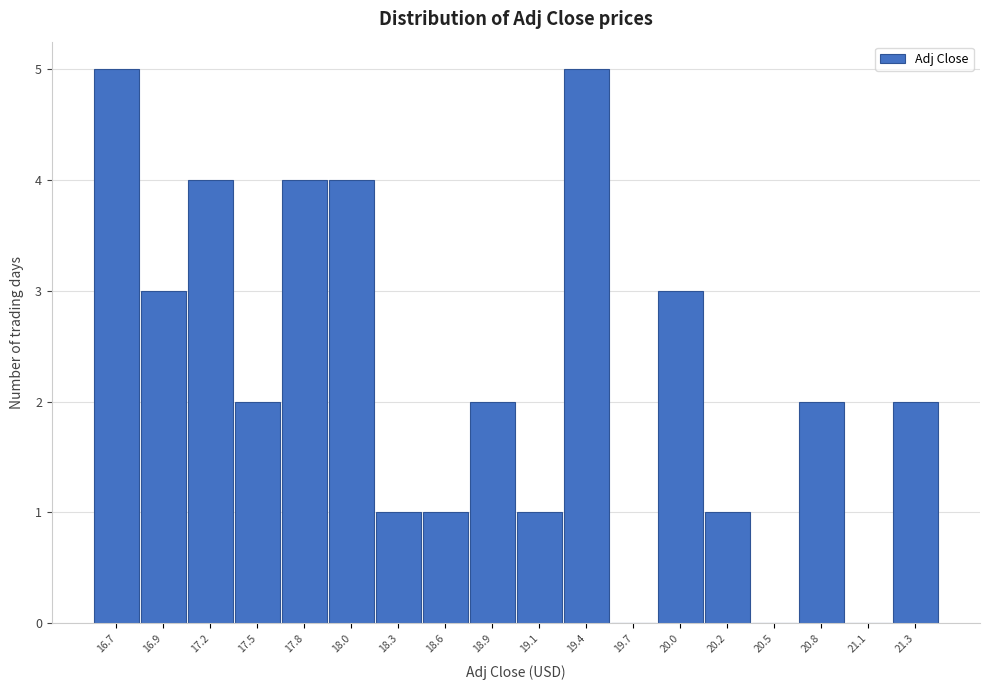

Reading left to right, transcribe all the data shown in this chart.

16.7=5	16.9=3	17.2=4	17.5=2	17.8=4	18.0=4	18.3=1	18.6=1	18.9=2	19.1=1	19.4=5	19.7=0	20.0=3	20.2=1	20.5=0	20.8=2	21.1=0	21.3=2